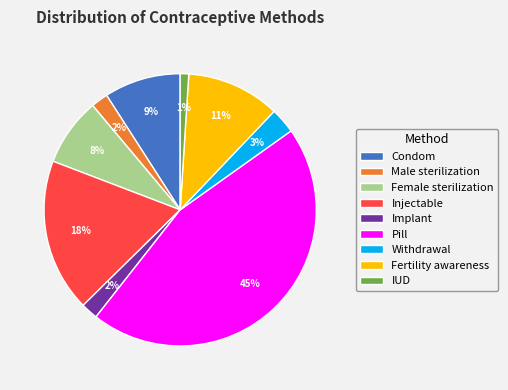

Is Pill the majority of the pie?

No